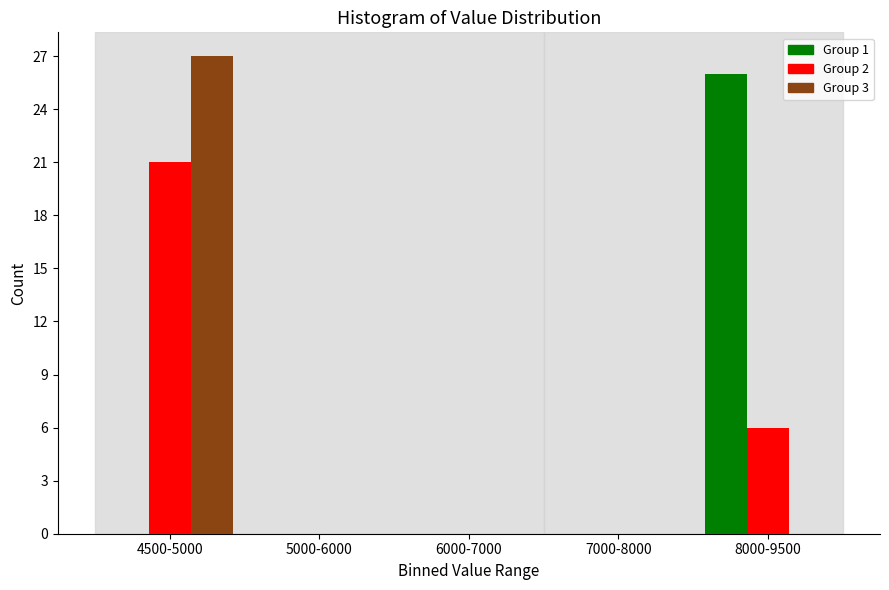

Reading left to right, list all the values displayed in this chart.

Group 1: 4500-5000=0	5000-6000=0	6000-7000=0	7000-8000=0	8000-9500=26
Group 2: 4500-5000=21	5000-6000=0	6000-7000=0	7000-8000=0	8000-9500=6
Group 3: 4500-5000=27	5000-6000=0	6000-7000=0	7000-8000=0	8000-9500=0